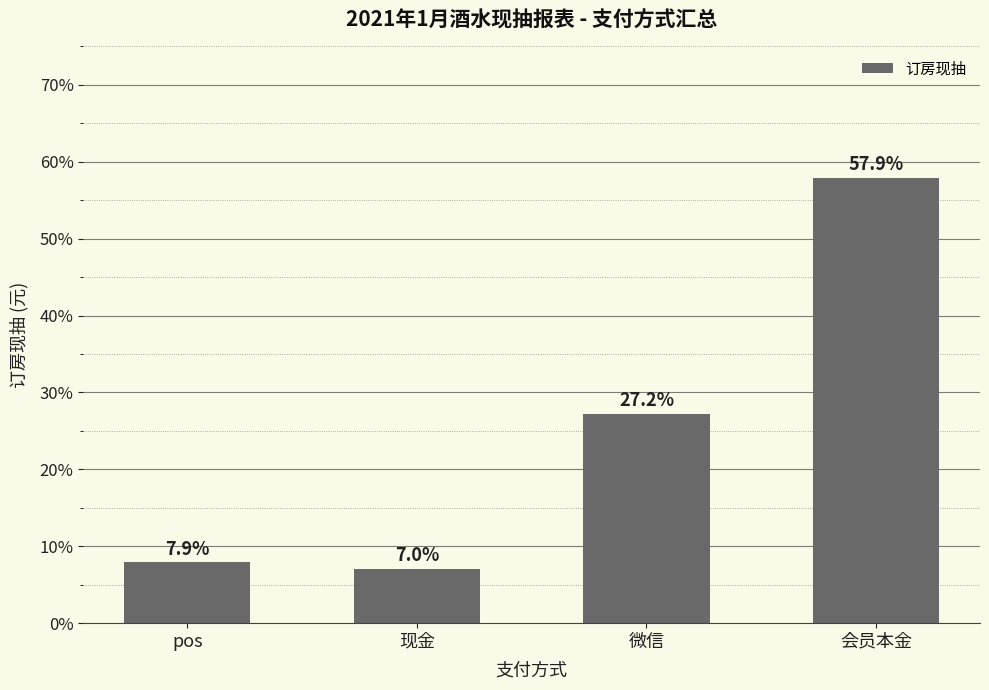

Rank the categories by value from lowest to highest.

现金, pos, 微信, 会员本金